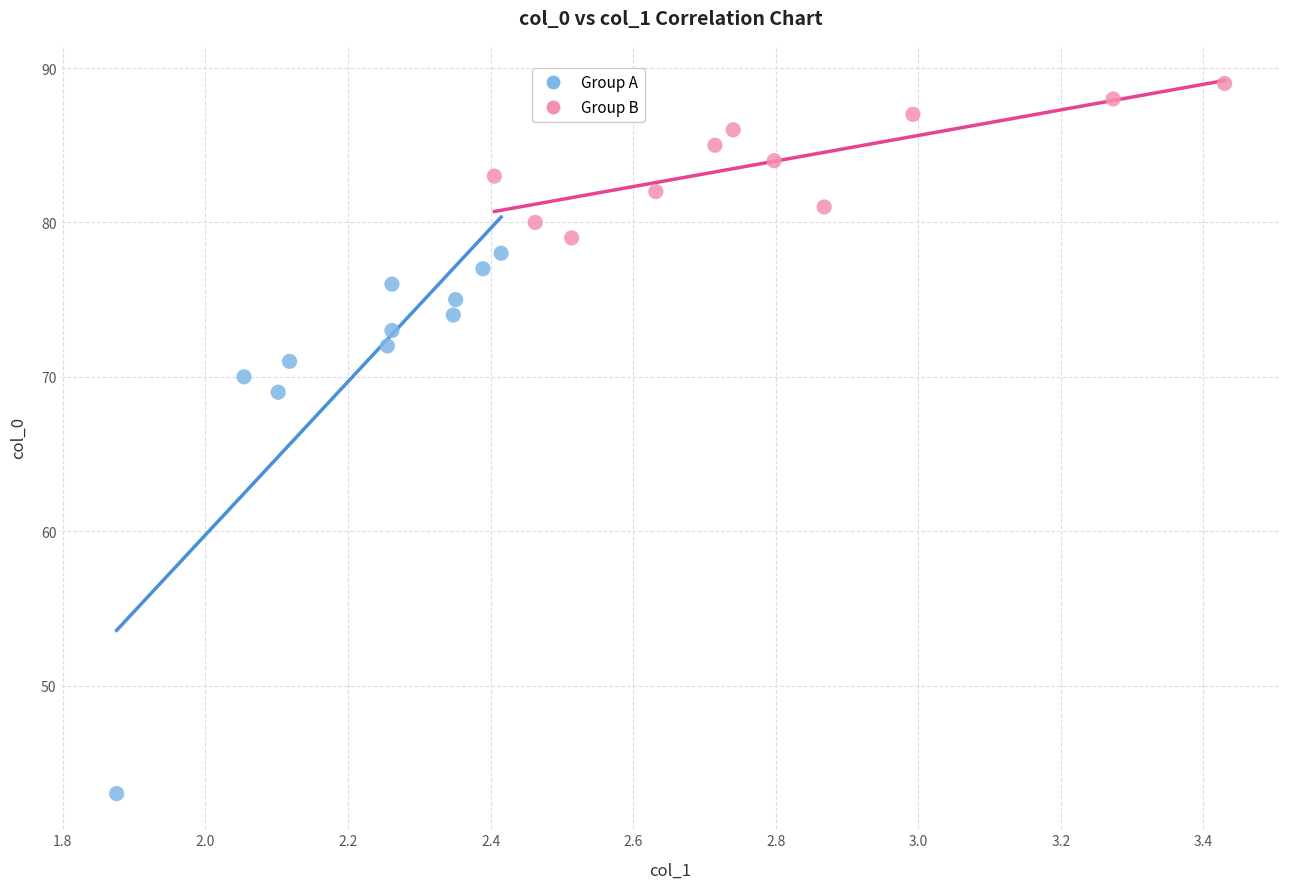

Which series reaches the maximum Y coordinate?

Group B